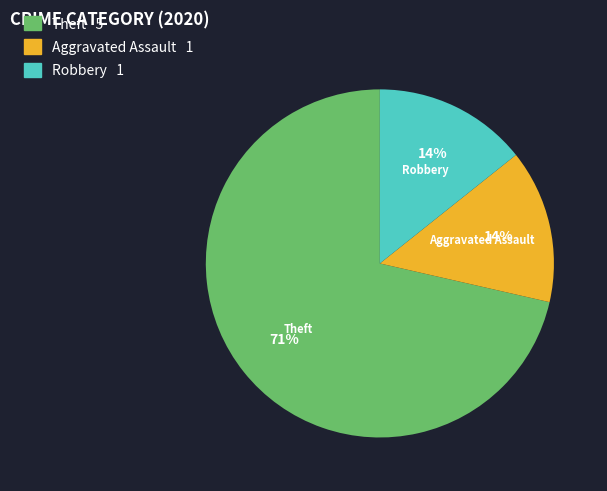

To the nearest percent, what is the combined percentage of Aggravated Assault and Theft?

86%